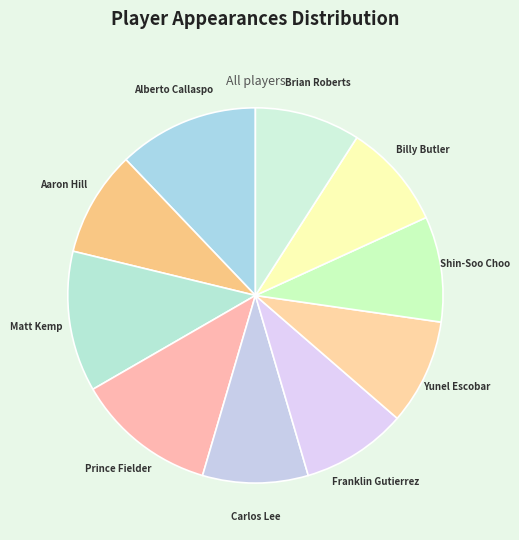

Combined, do Aaron Hill and Carlos Lee account for over 50%?

No